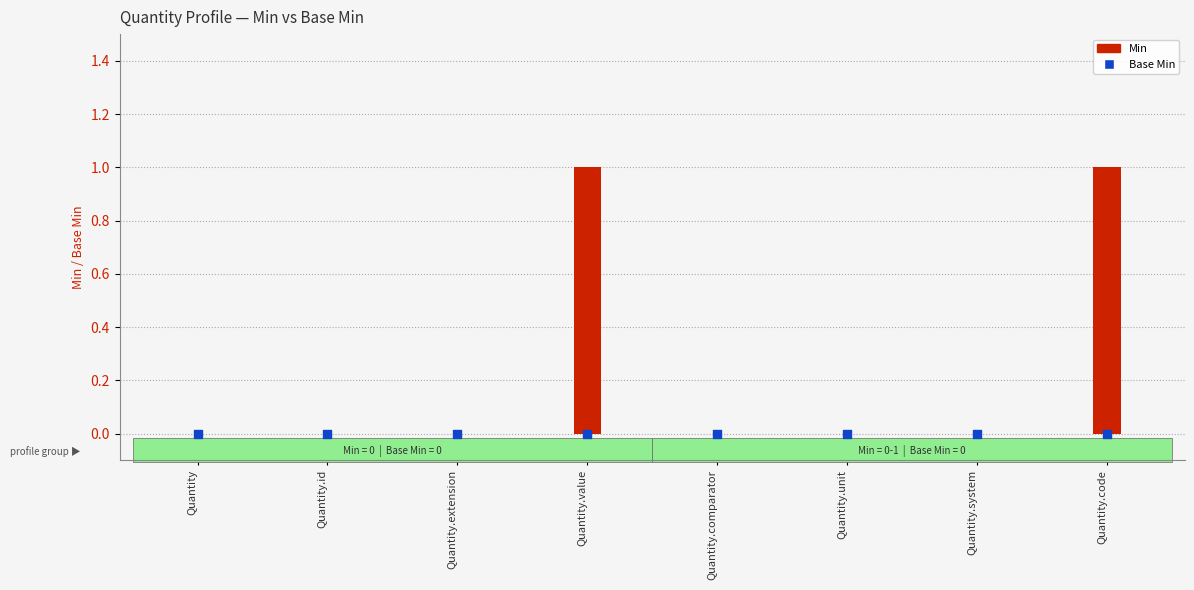

What are all the series names shown in the legend?

Min, Base Min